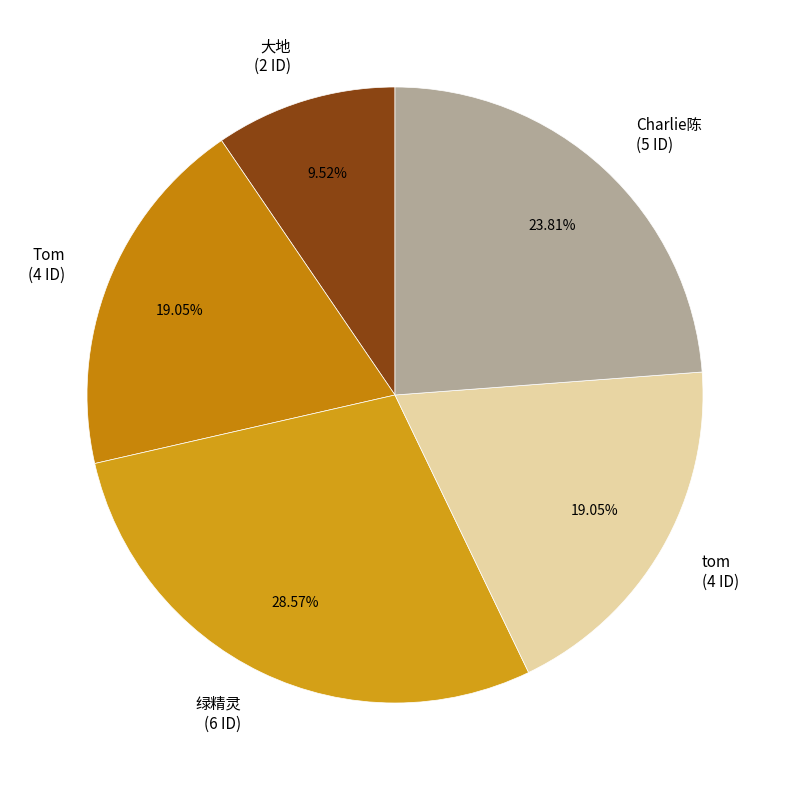

Do 绿精灵 (6 ID) and 大地 (2 ID) together represent more than half of the pie?

No